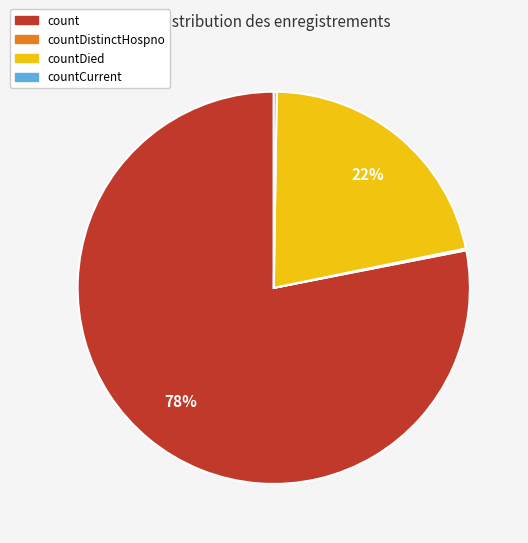

To the nearest percent, what is the average slice percentage?

25%